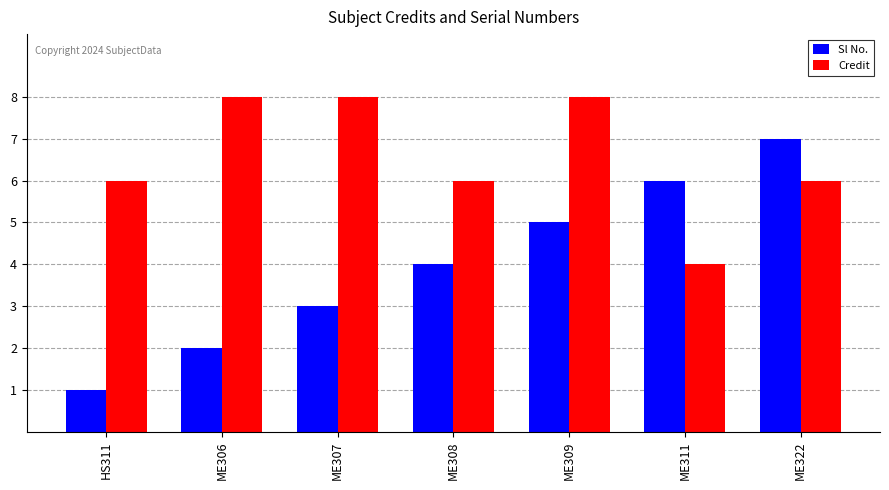

What is the label of the 4th bar from the left?

ME308